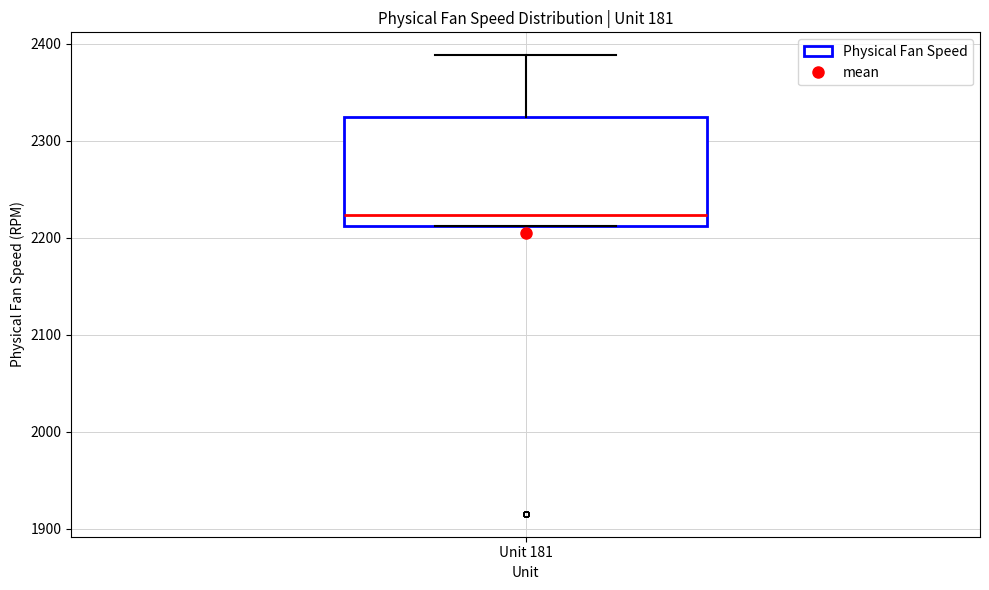

Read this box plot against the y-axis: the position of the median line, the range covered by the box, and the ends of both whiskers. The values are not printed on the chart, so give them approximately, as read against the axis.

median 2220, box 2210 to 2320, whiskers 2210 to 2390